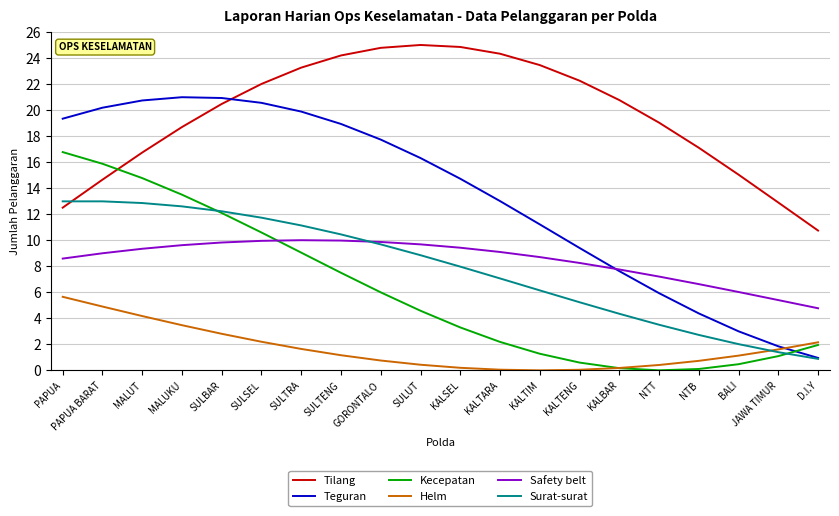

Which category has the lowest value in the Safety belt series?

D.I.Y